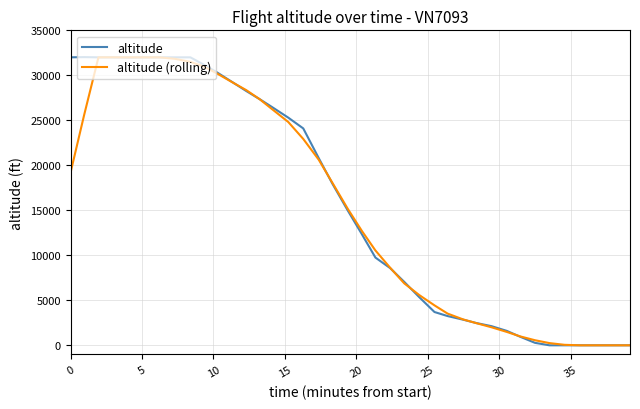

Which series has the largest range (max minus min)?

altitude